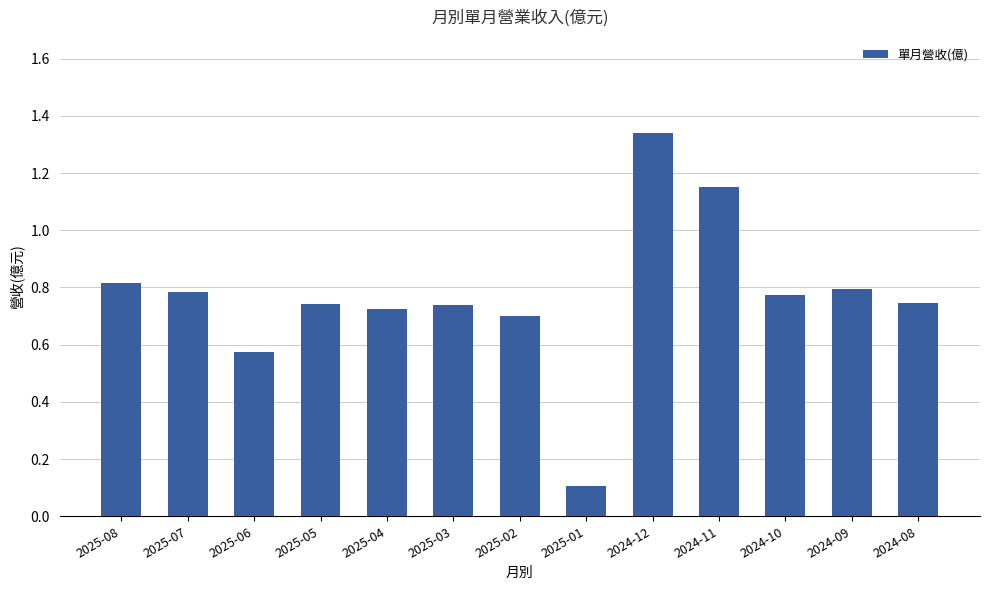

Are the bars horizontal?

No